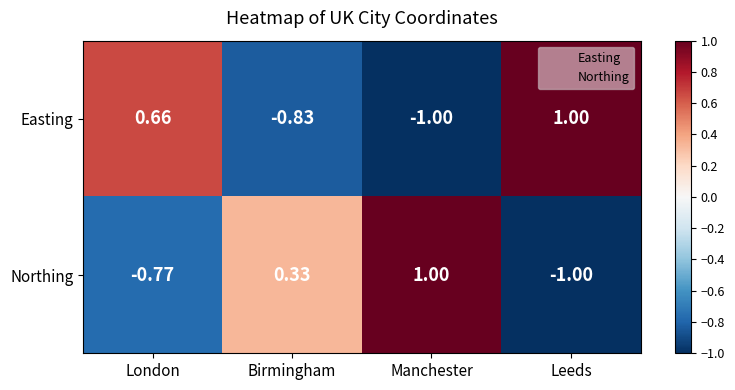

How many distinct data groups are displayed?

2